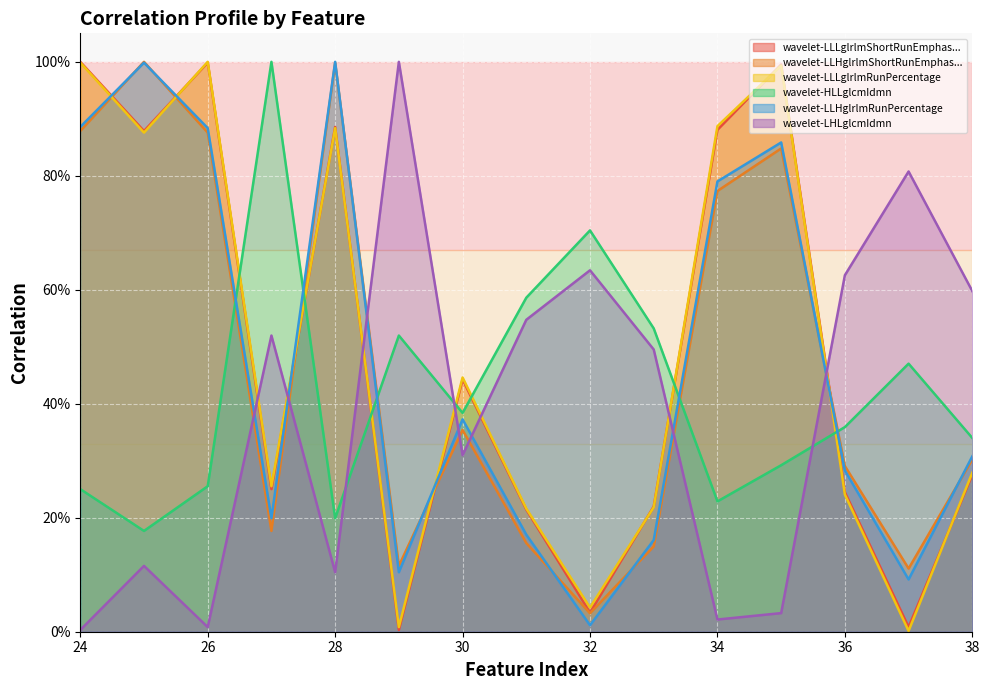

Is the value of wavelet-LHLglcmIdmn at 38 greater than the value of wavelet-LLLglrlmShortRunEmphasis at 24?

No